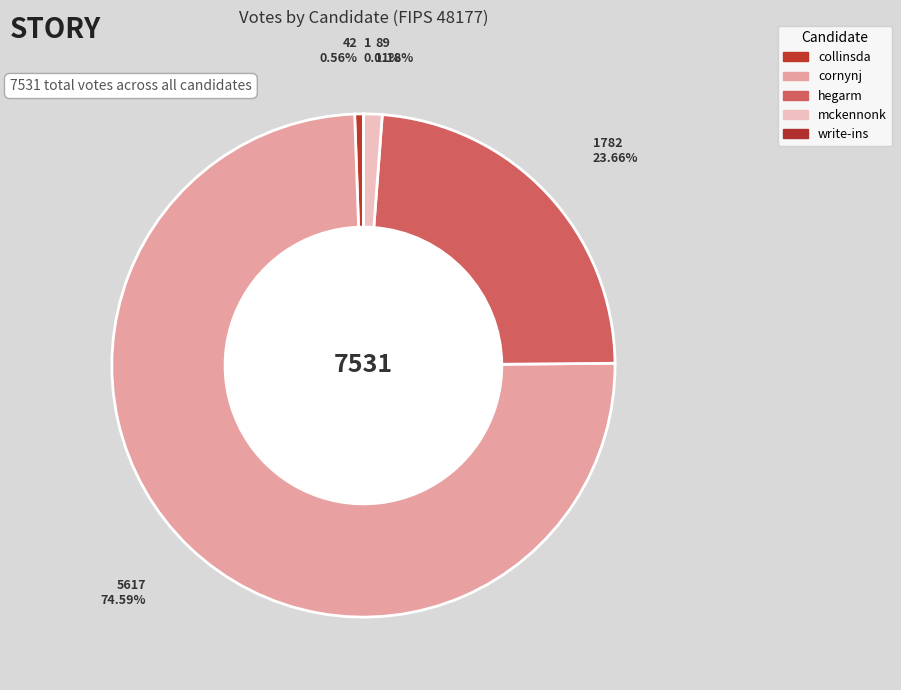

Which has a higher value, collinsda or mckennonk?

mckennonk